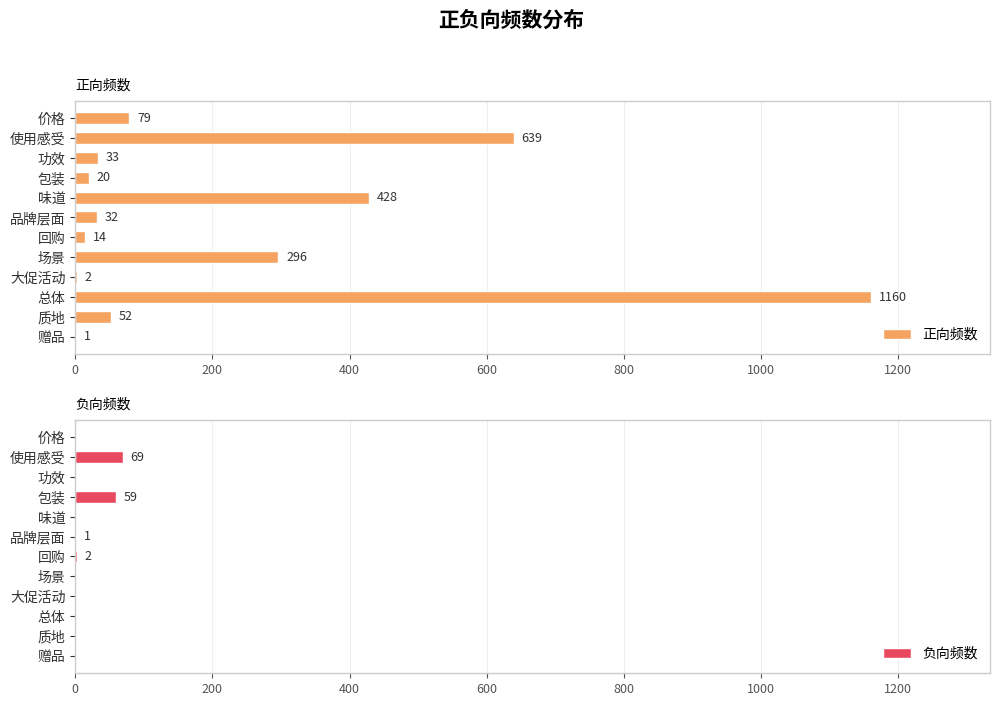

The value of 正向频数 at 功效 is 33. True or false?

True